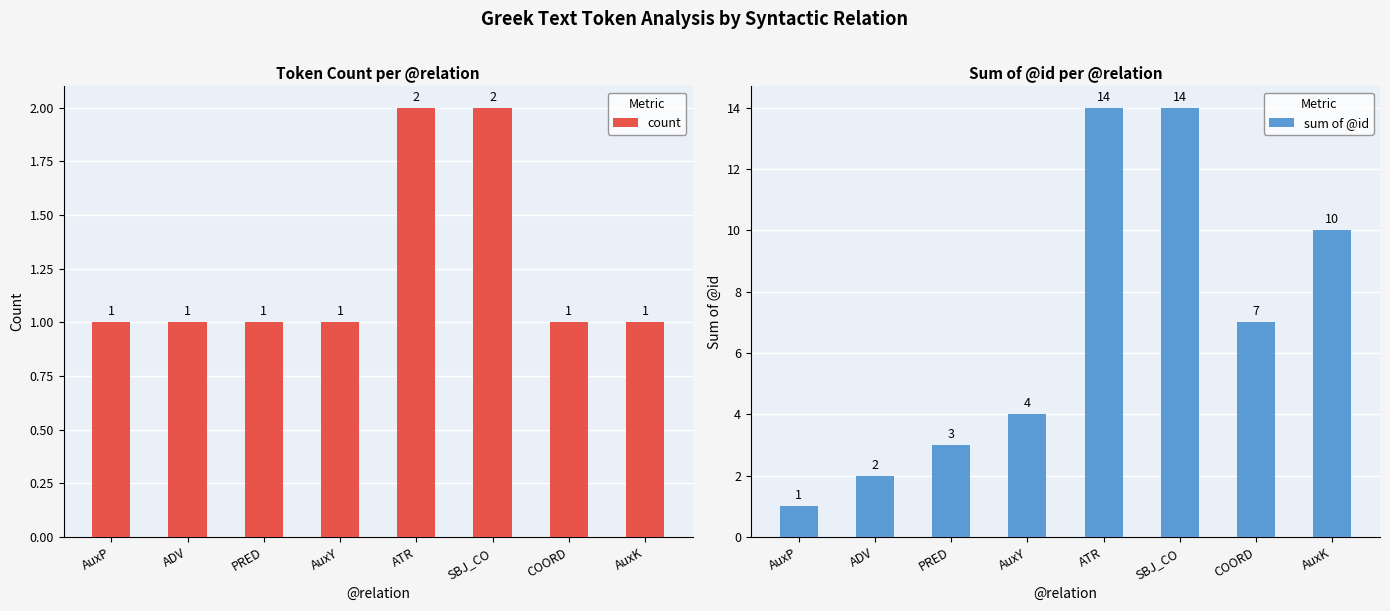

What is the label of the 7th bar from the left?

COORD